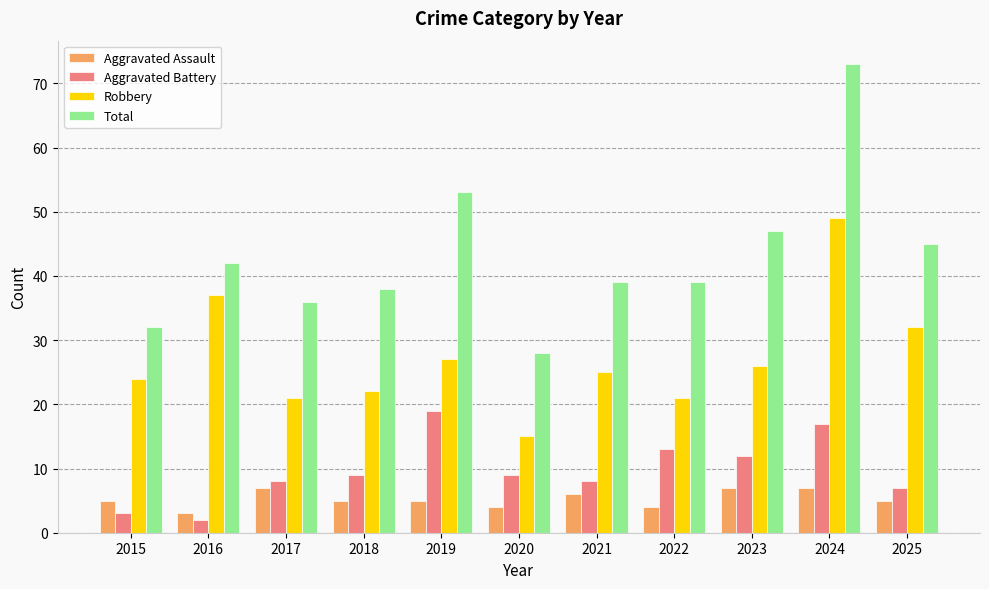

At which category is the sum across all series the highest?

2024